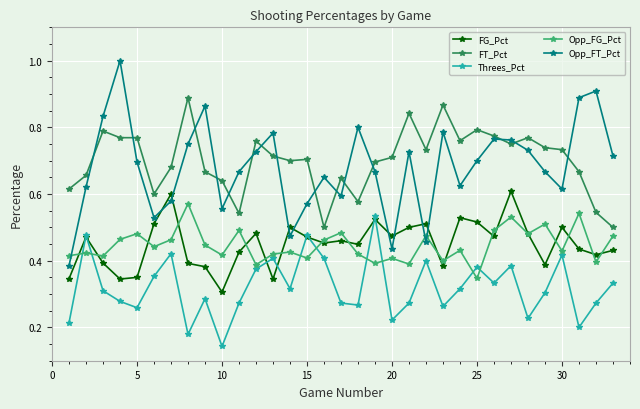

How many interior local valleys does the Threes_Pct series have?

10